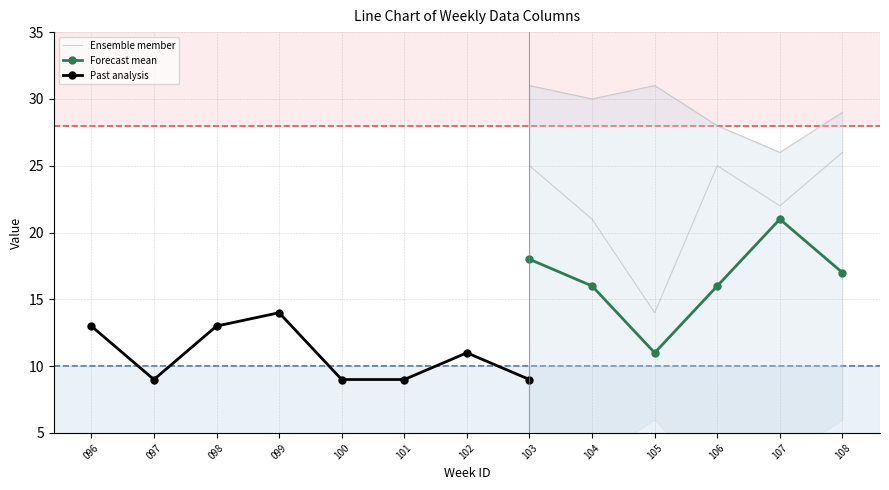

In Forecast mean, how many points are higher than both neighbors (excluding endpoints)?

1